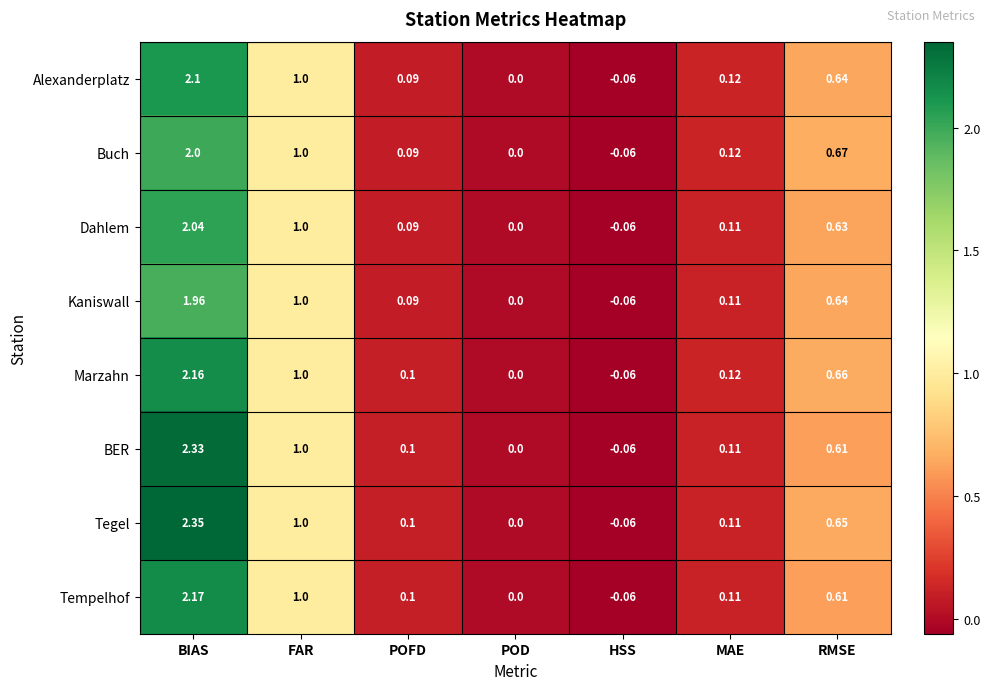

How many series are shown in this chart?

8